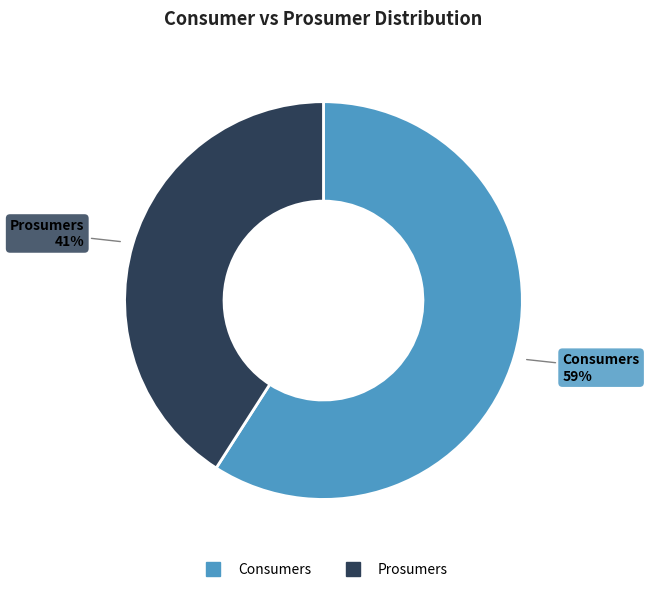

Is it true that Prosumers is 48% of the pie?

False